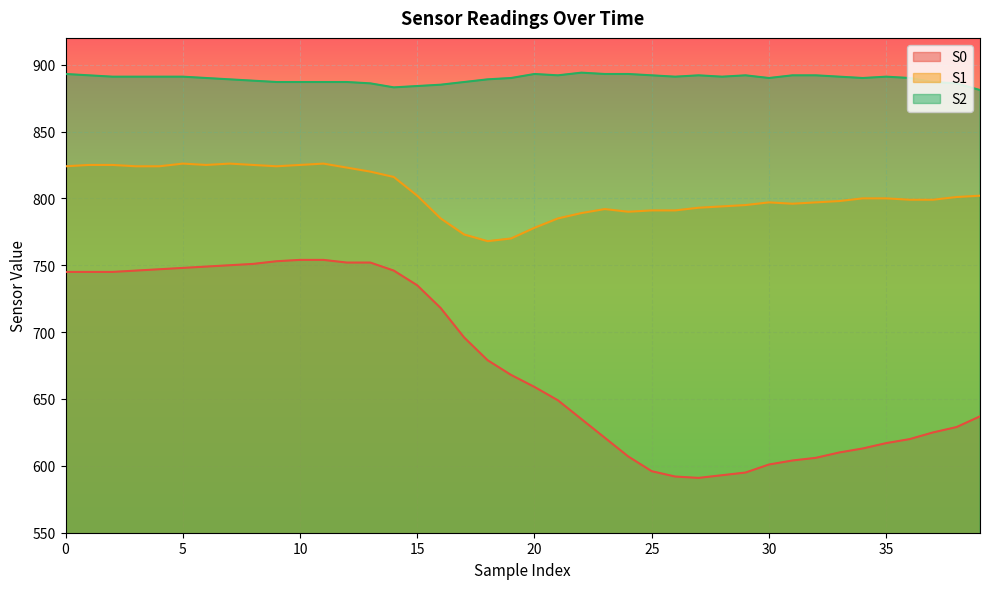

What is the difference between the maximum and minimum values in the S2 series?

13